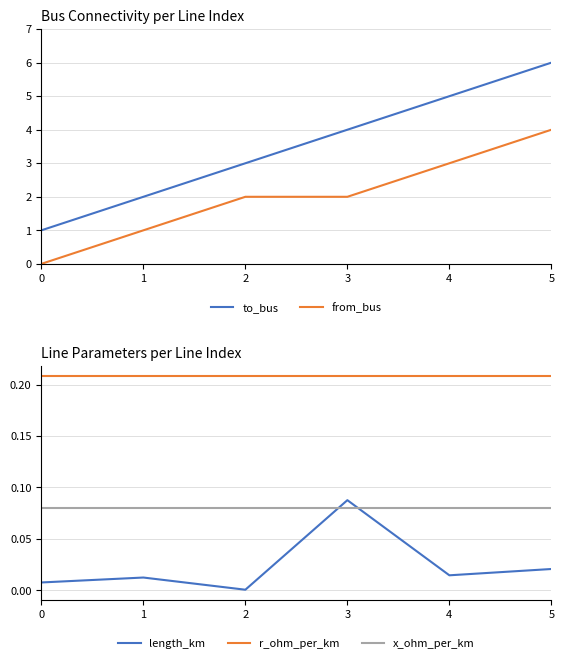

How many positive values does the from_bus series have?

5